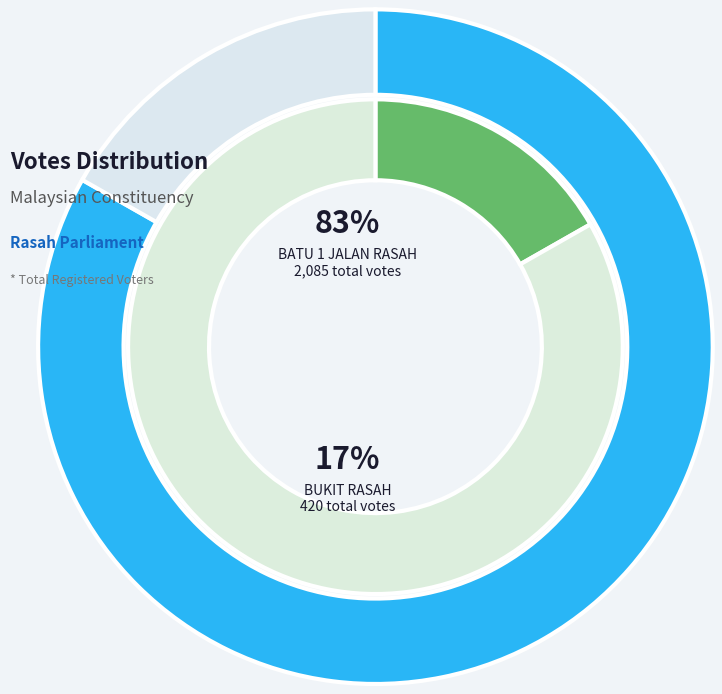

Which category has the smallest portion of the pie?

BUKIT RASAH